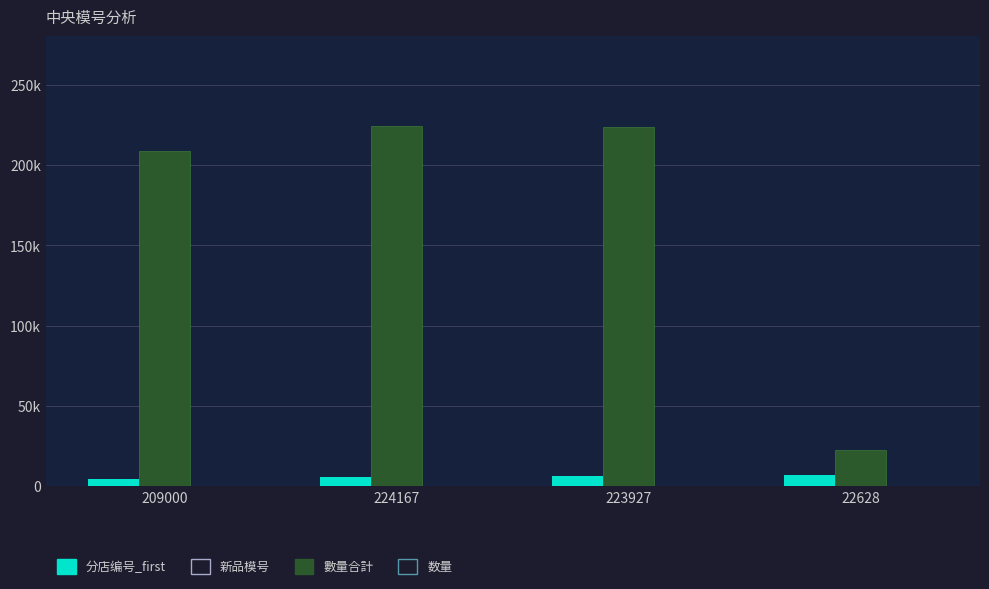

How many data points in 分店编号_first are above 6086?

1